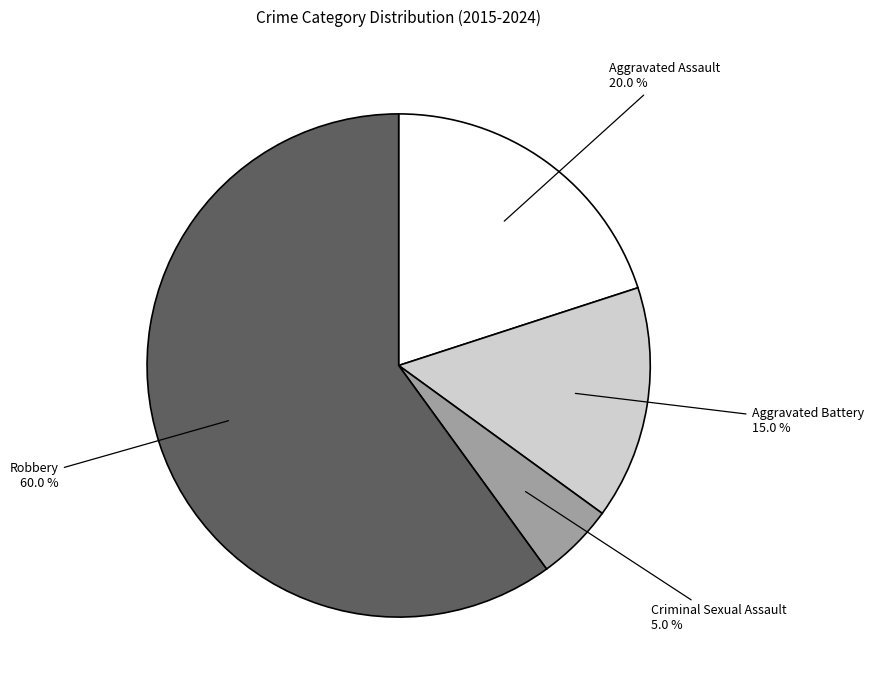

Is there any slice that represents more than half of the pie?

Yes